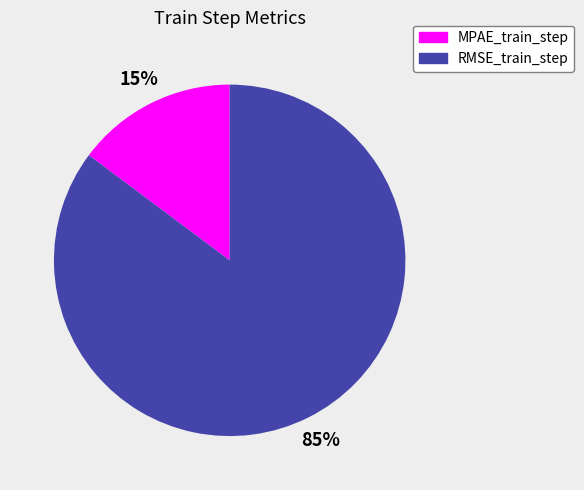

How many segments does this pie chart have?

2